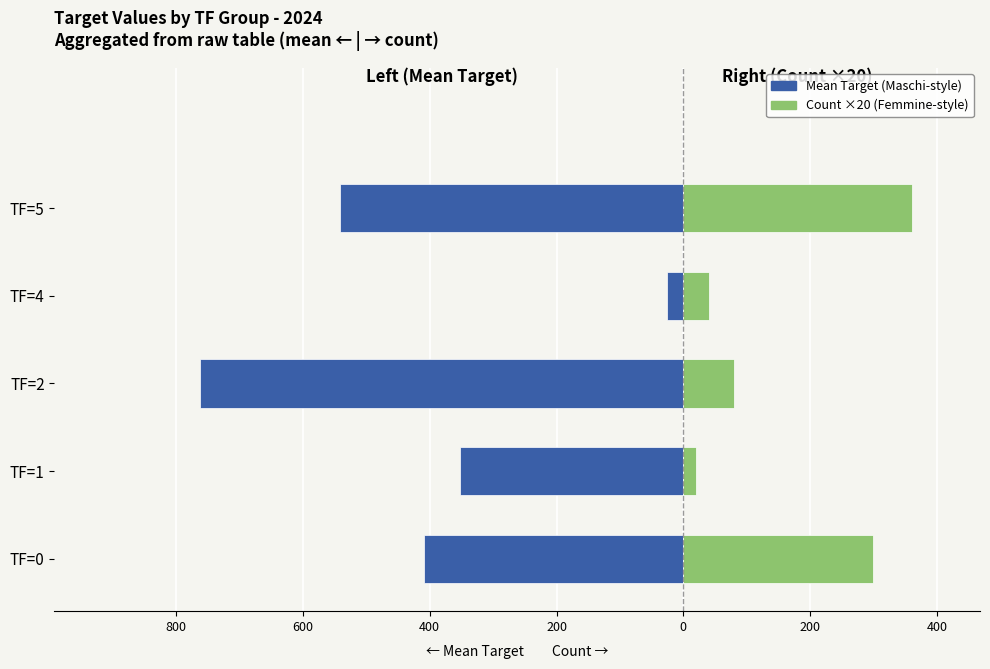

Is it true that Count ×20 (right) equals 8.9 at TF=1?

False